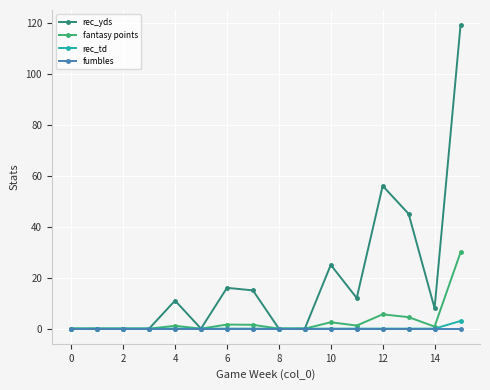

How many series are shown in this chart?

4